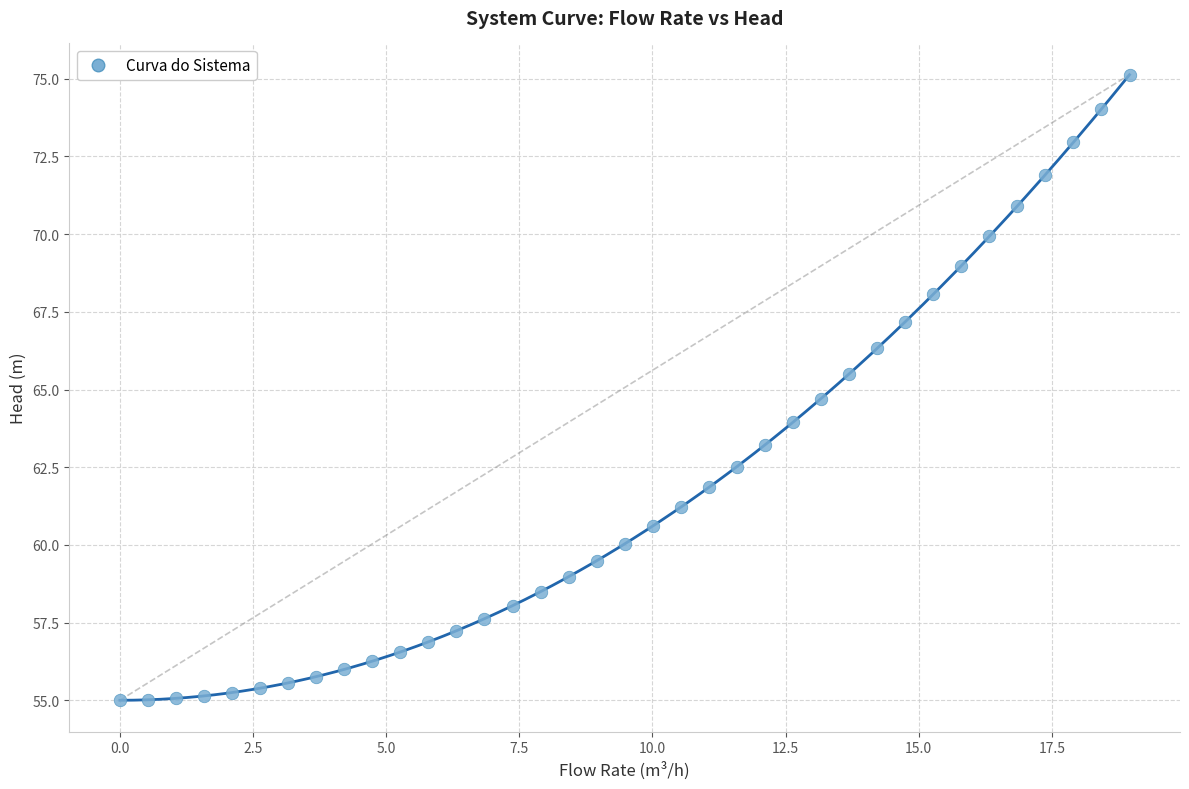

What is the range of Y values (max minus min)?

20.1